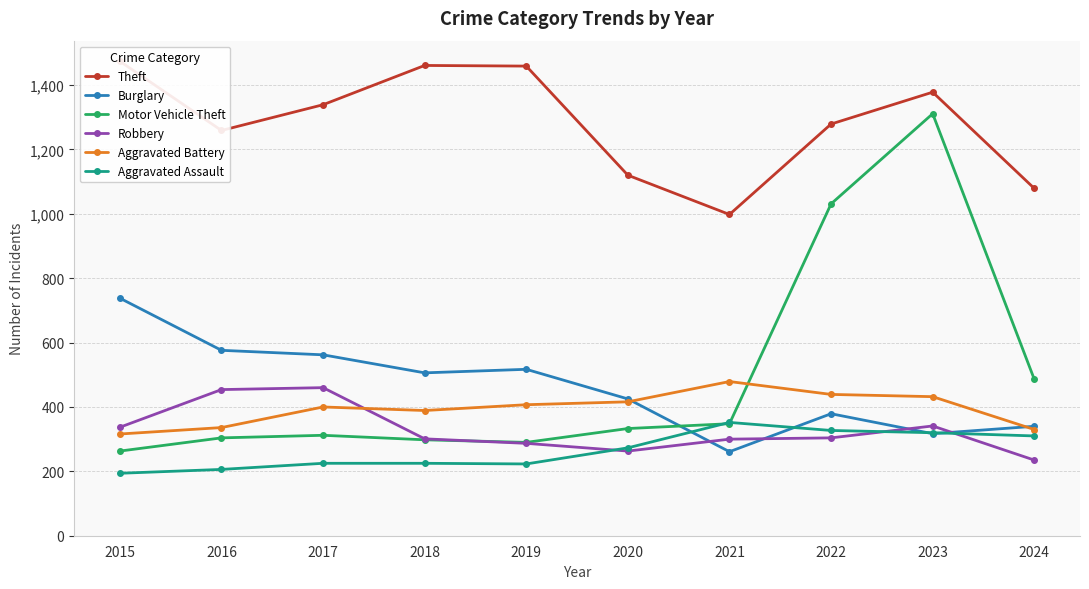

True or false: Burglary has more than 0 points higher than both neighbors.

True